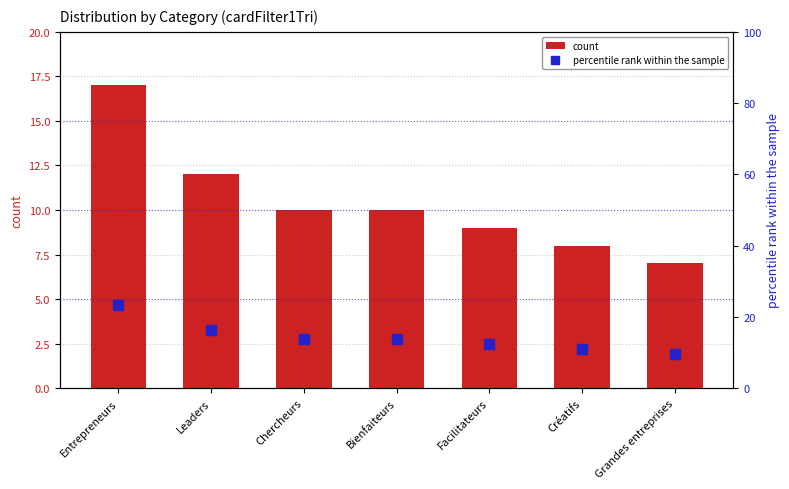

What is the maximum value for count?

17